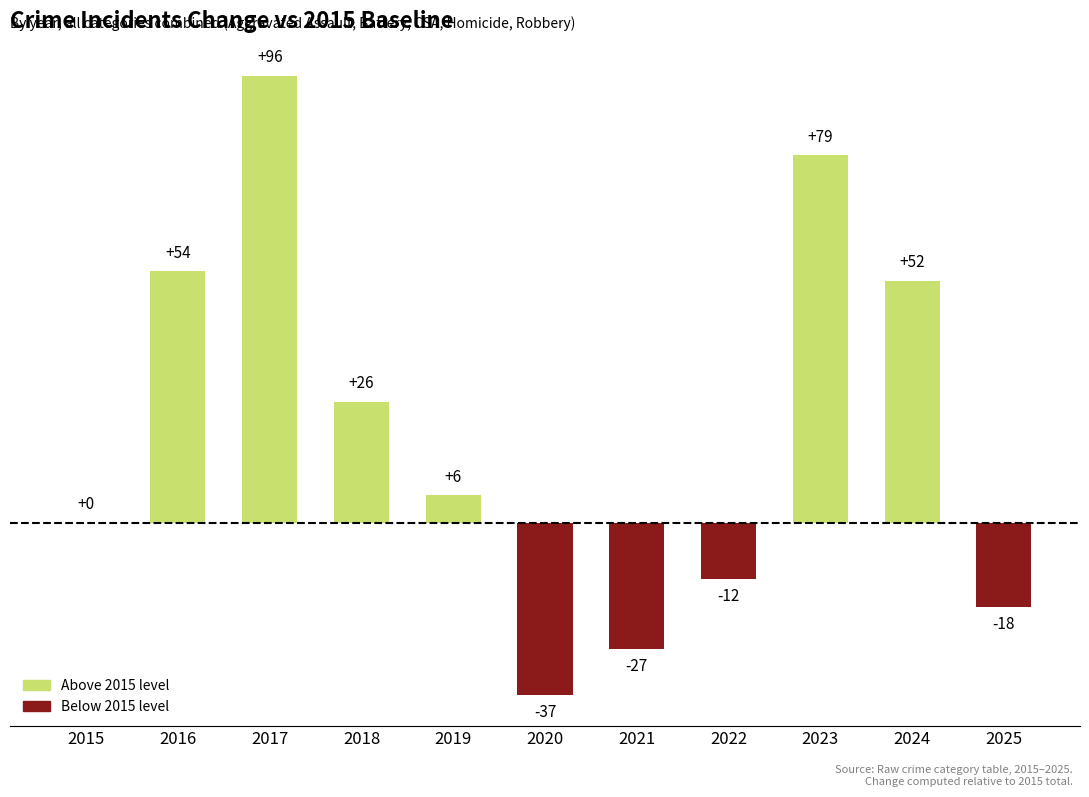

What value does the data have at 2018?

26